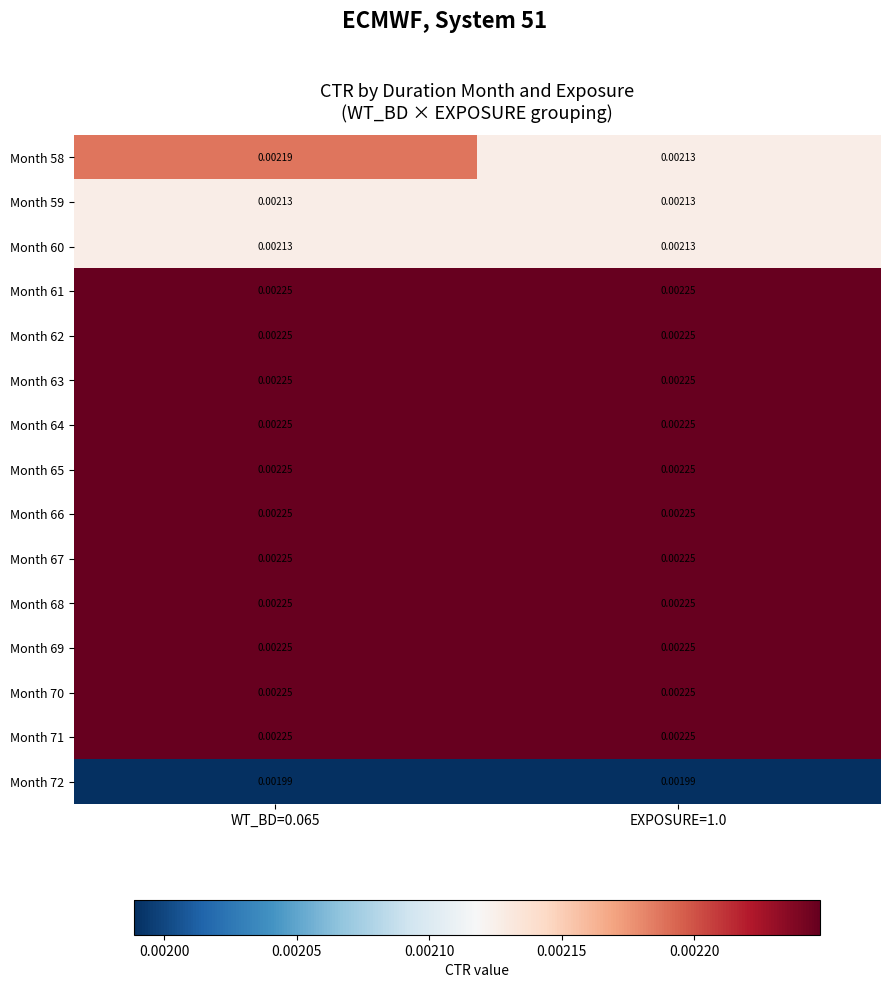

At how many categories does at least one series exceed 0?

2